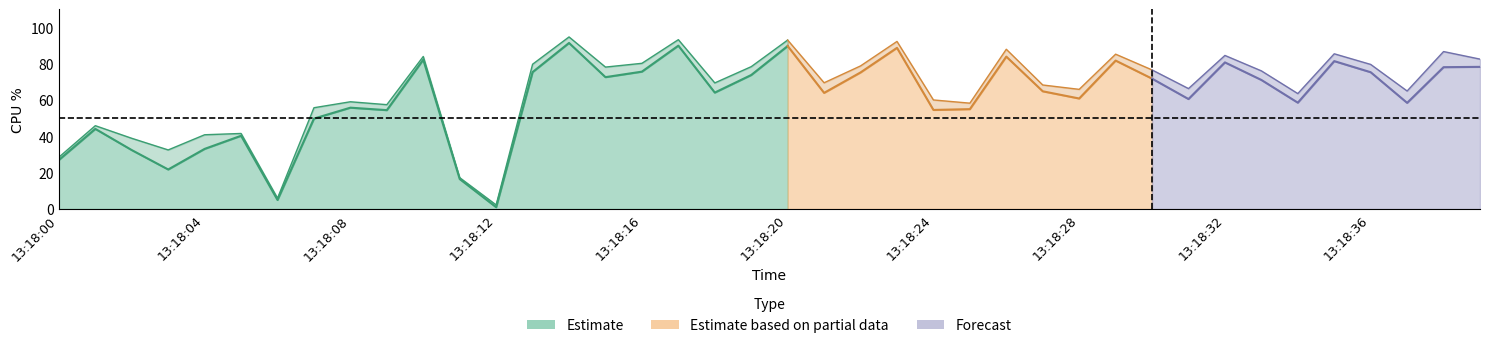

What is the difference between the %user values at 13:18:33 and 13:18:06?

66.0